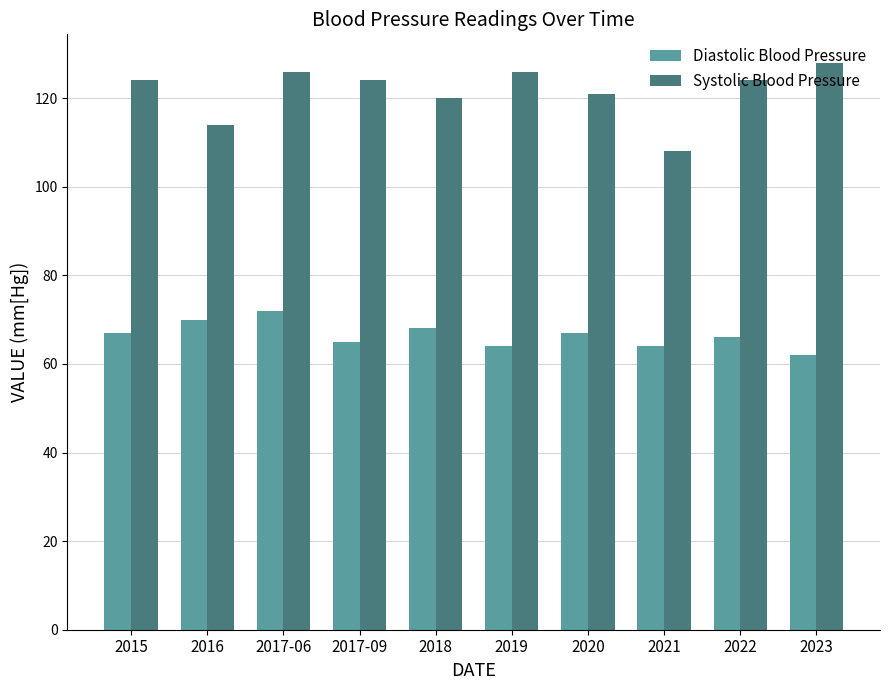

What is the minimum value shown in the chart?

62